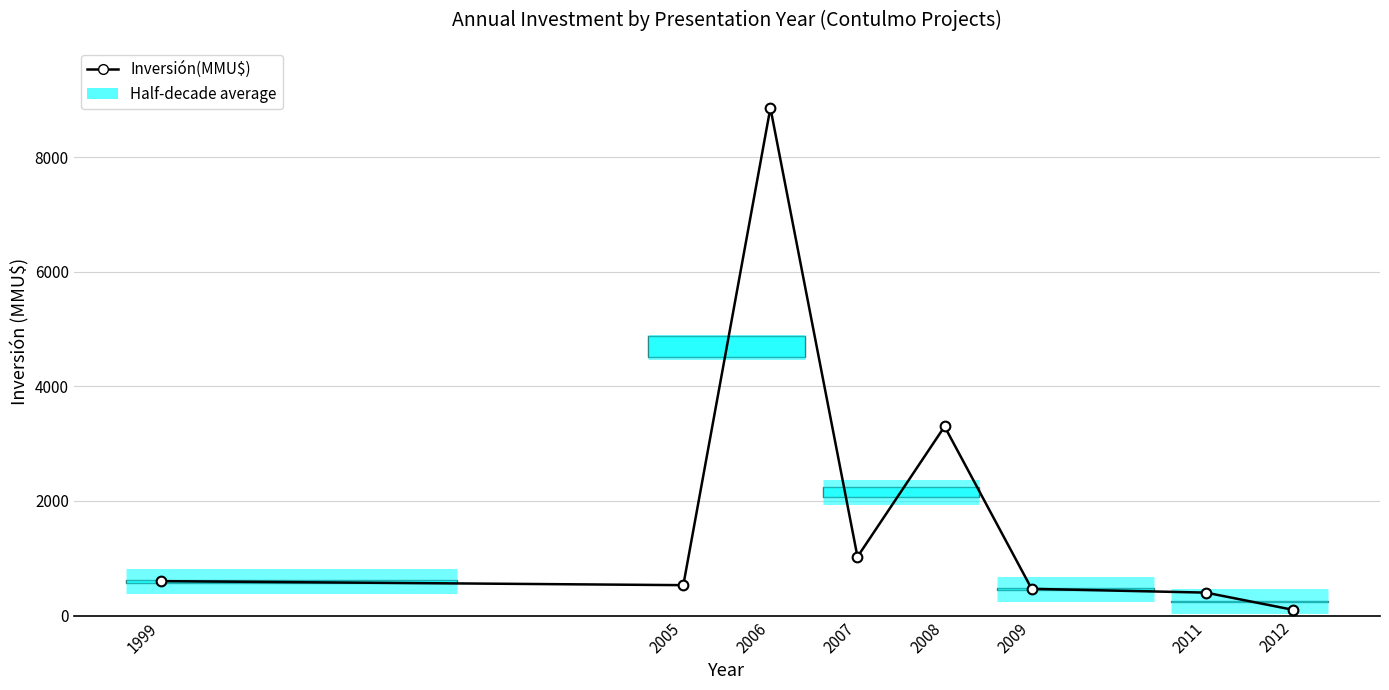

Where is the data nearest to the value 4480?

2008